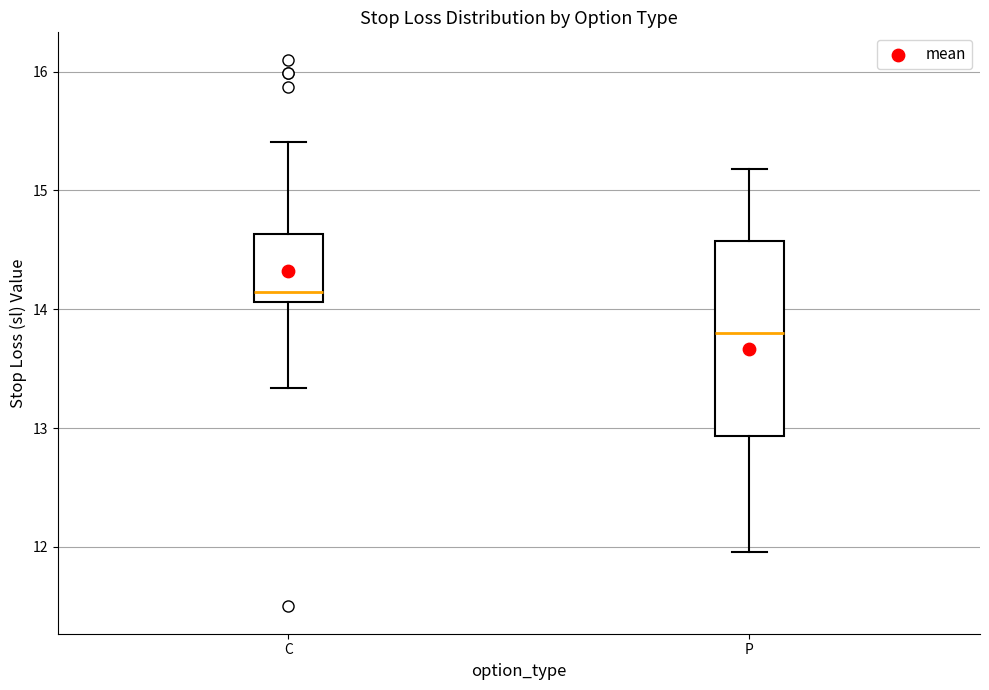

Reading left to right, transcribe this box plot: for each box, give where its median line is, the range the box spans, and where its two whiskers end, as read against the y-axis. The values are not printed on the chart, so give them approximately, as read against the axis.

C: median 14.1 (just above the box's lower edge), box 14.1 to 14.6, whiskers 13.3 to 15.4
P: median 13.8, box 12.9 to 14.6, whiskers 12.0 to 15.2